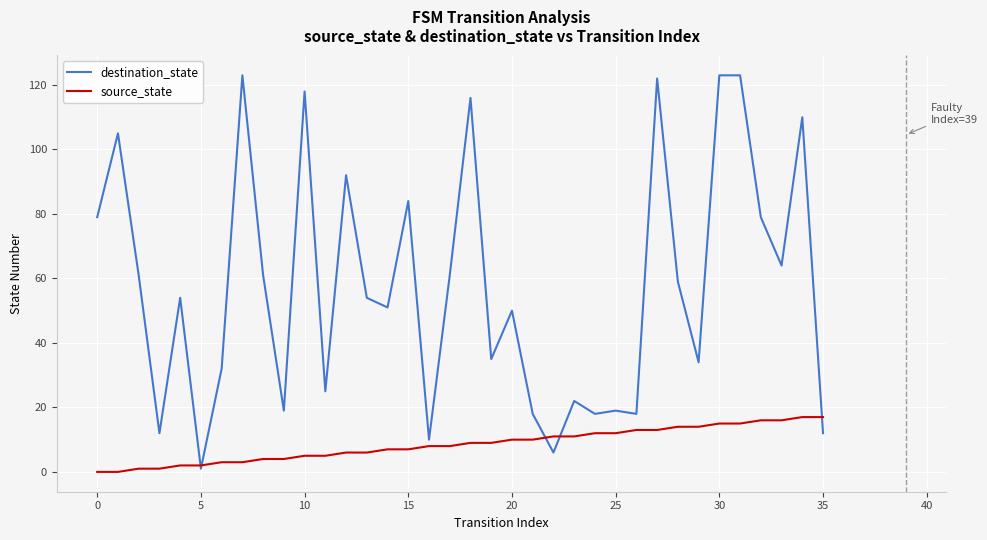

Which series has the largest total across all categories?

destination_state